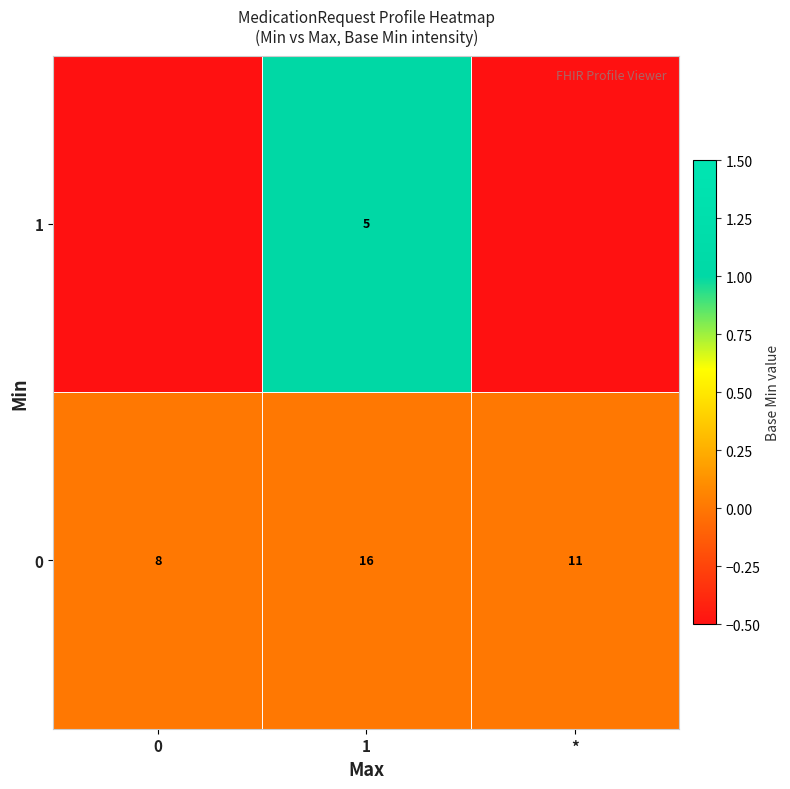

Is it true that 0 equals 8.0 at 0?

True